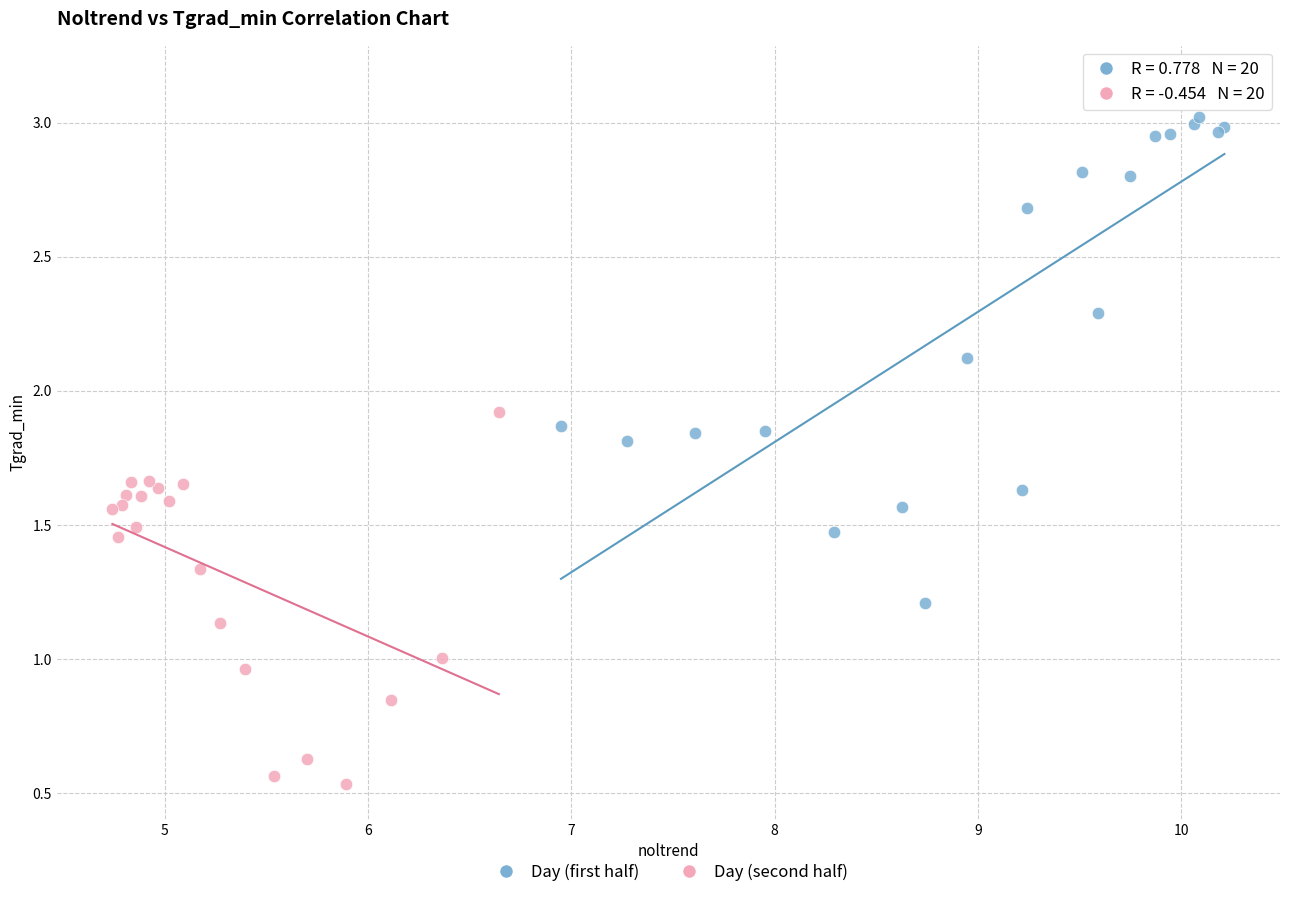

Which series contains the lowest Y value?

Day (second half)